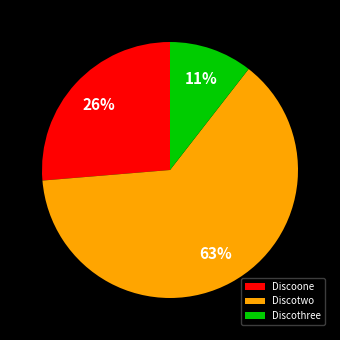

To the nearest percent, what is the difference between the Discoone and Discotwo slice percentages?

37%